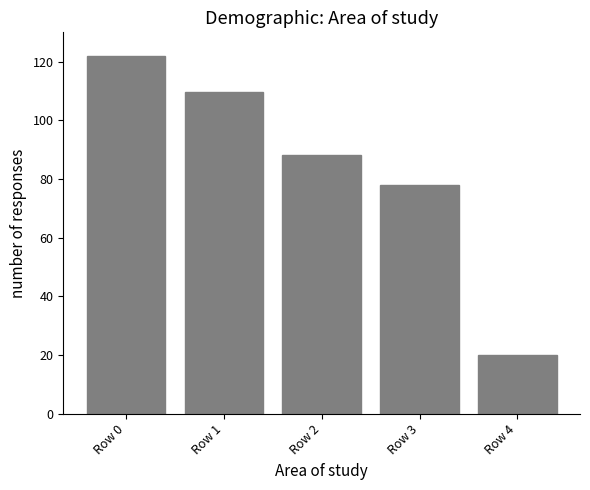

What is the difference between the values at Row 4 and Row 0?

101.9